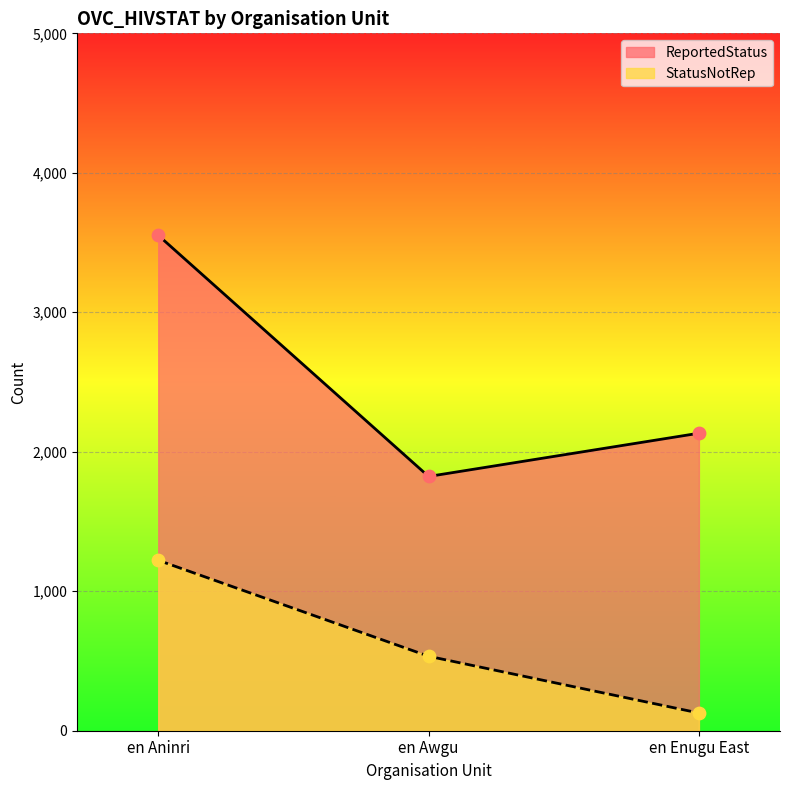

Which series contains the highest Y value?

ReportedStatus